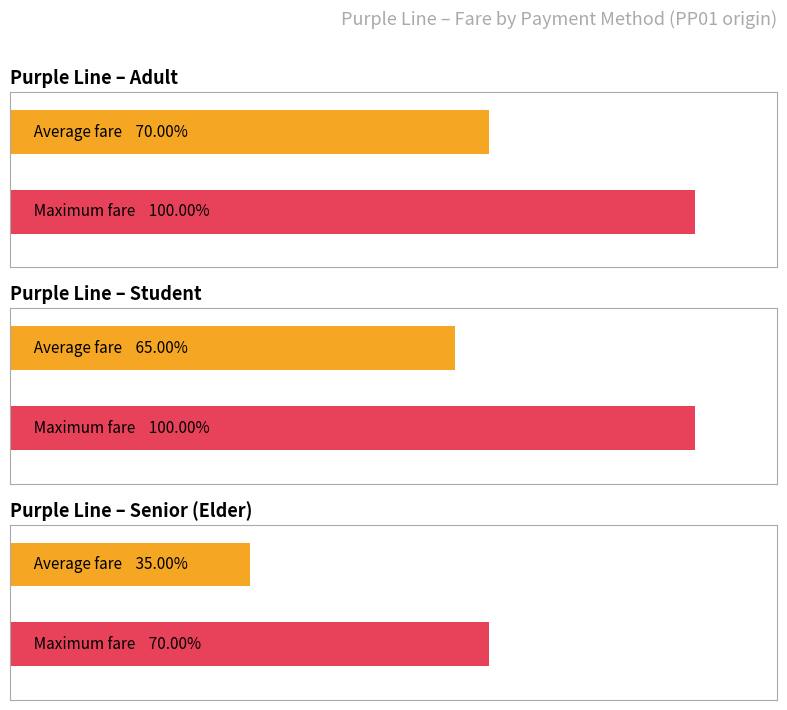

At how many categories does at least one series exceed 12?

6